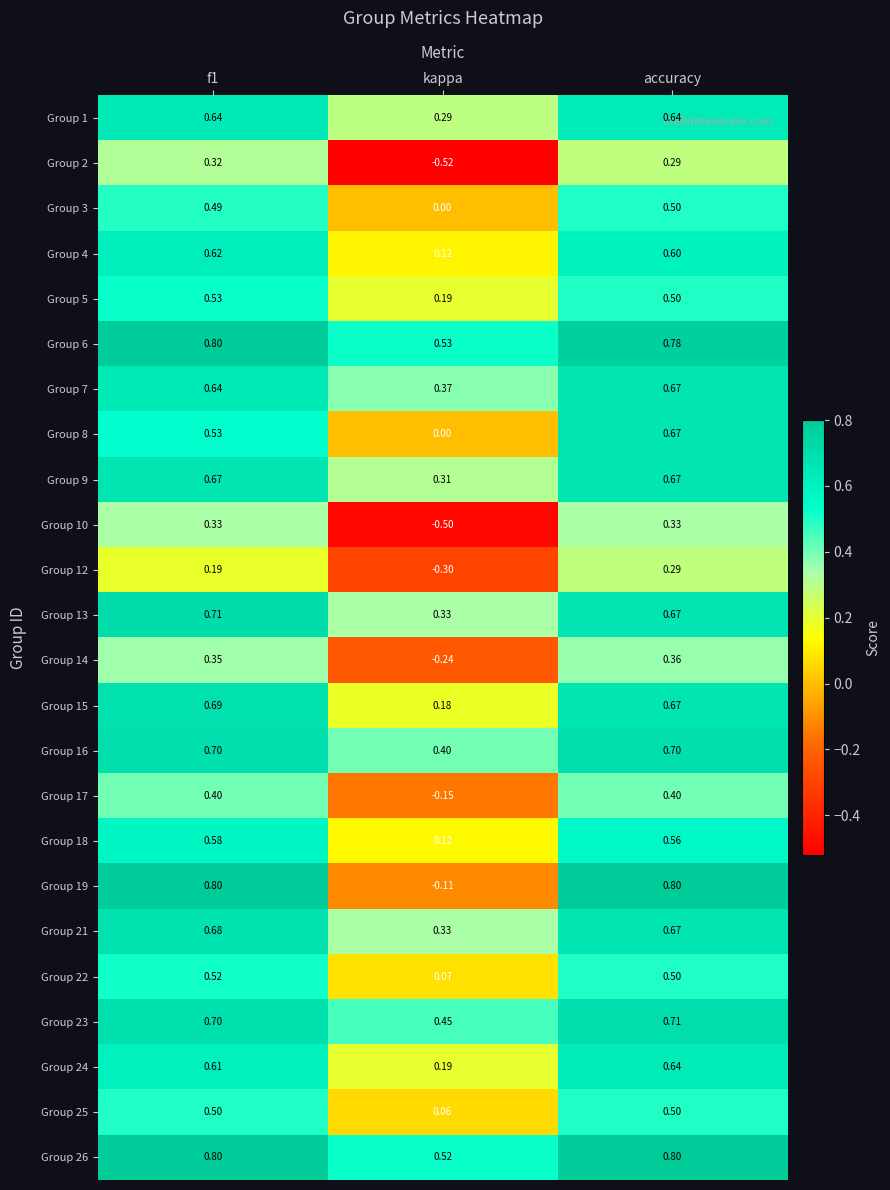

Which label corresponds to the smallest value in the chart?

kappa